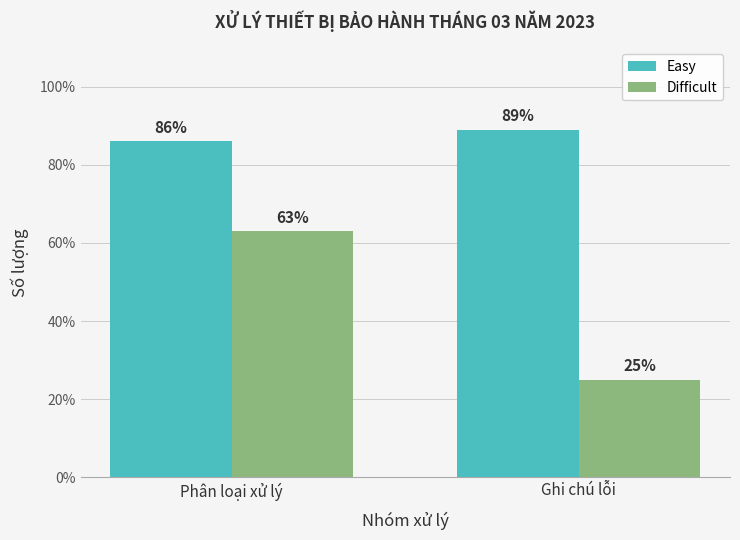

Reading left to right, extract all data points from this chart.

Easy: Phân loại xử lý=86	Ghi chú lỗi=89
Difficult: Phân loại xử lý=63	Ghi chú lỗi=25